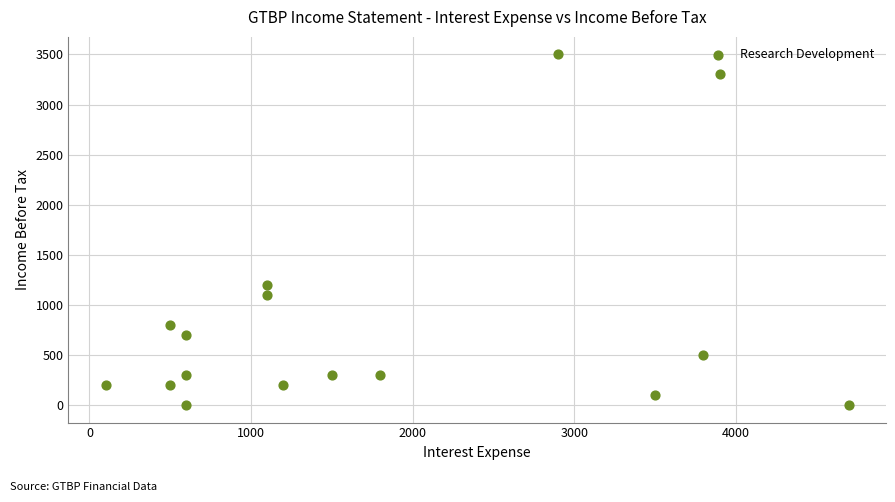

What is the range of X values (max minus min)?

4600